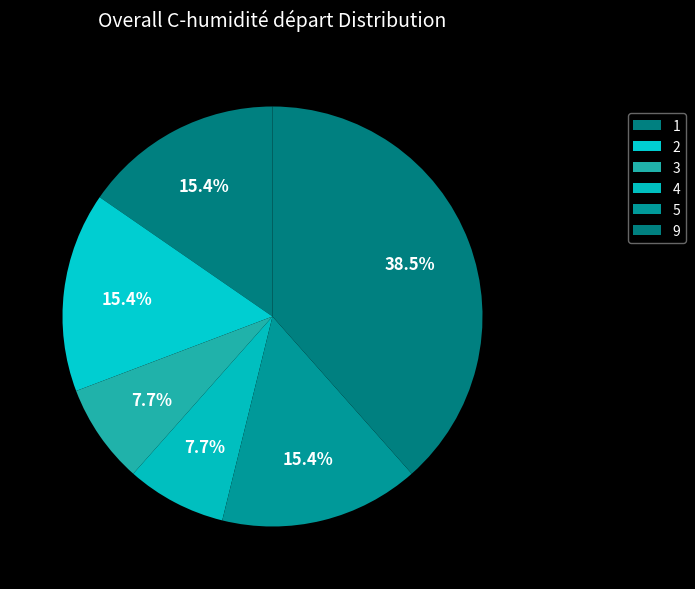

Does 1 account for over 50% of the chart?

No